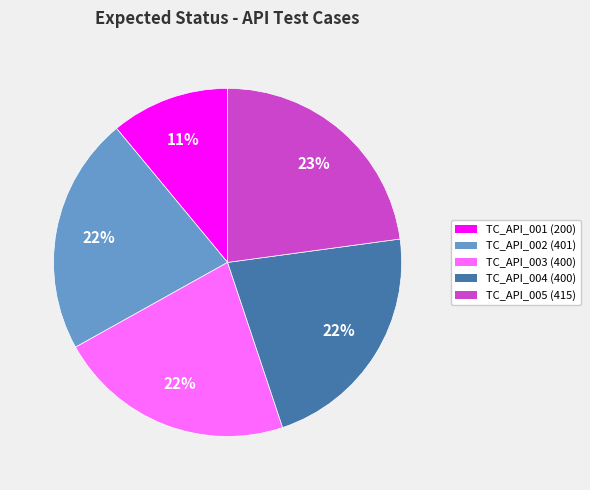

What is the largest slice in the pie chart?

TC_API_005